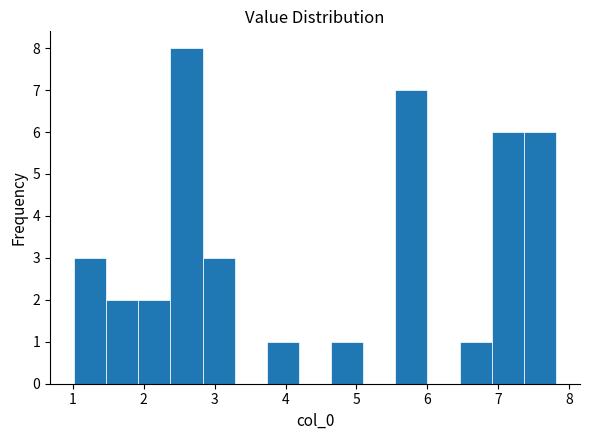

Reading left to right, transcribe this chart: for each bar, give the range it covers on the x-axis and its height. Neither the bar edges nor the heights are printed on the chart, so give them approximately, as read against the axes.

1.0 to 1.5: 3
1.5 to 1.9: 2
1.9 to 2.4: 2
2.4 to 2.8: 8
2.8 to 3.3: 3
3.3 to 3.7: 0
3.7 to 4.2: 1
4.2 to 4.6: 0
4.6 to 5.1: 1
5.1 to 5.5: 0
5.5 to 6.0: 7
6.0 to 6.5: 0
6.5 to 6.9: 1
6.9 to 7.4: 6
7.4 to 7.8: 6